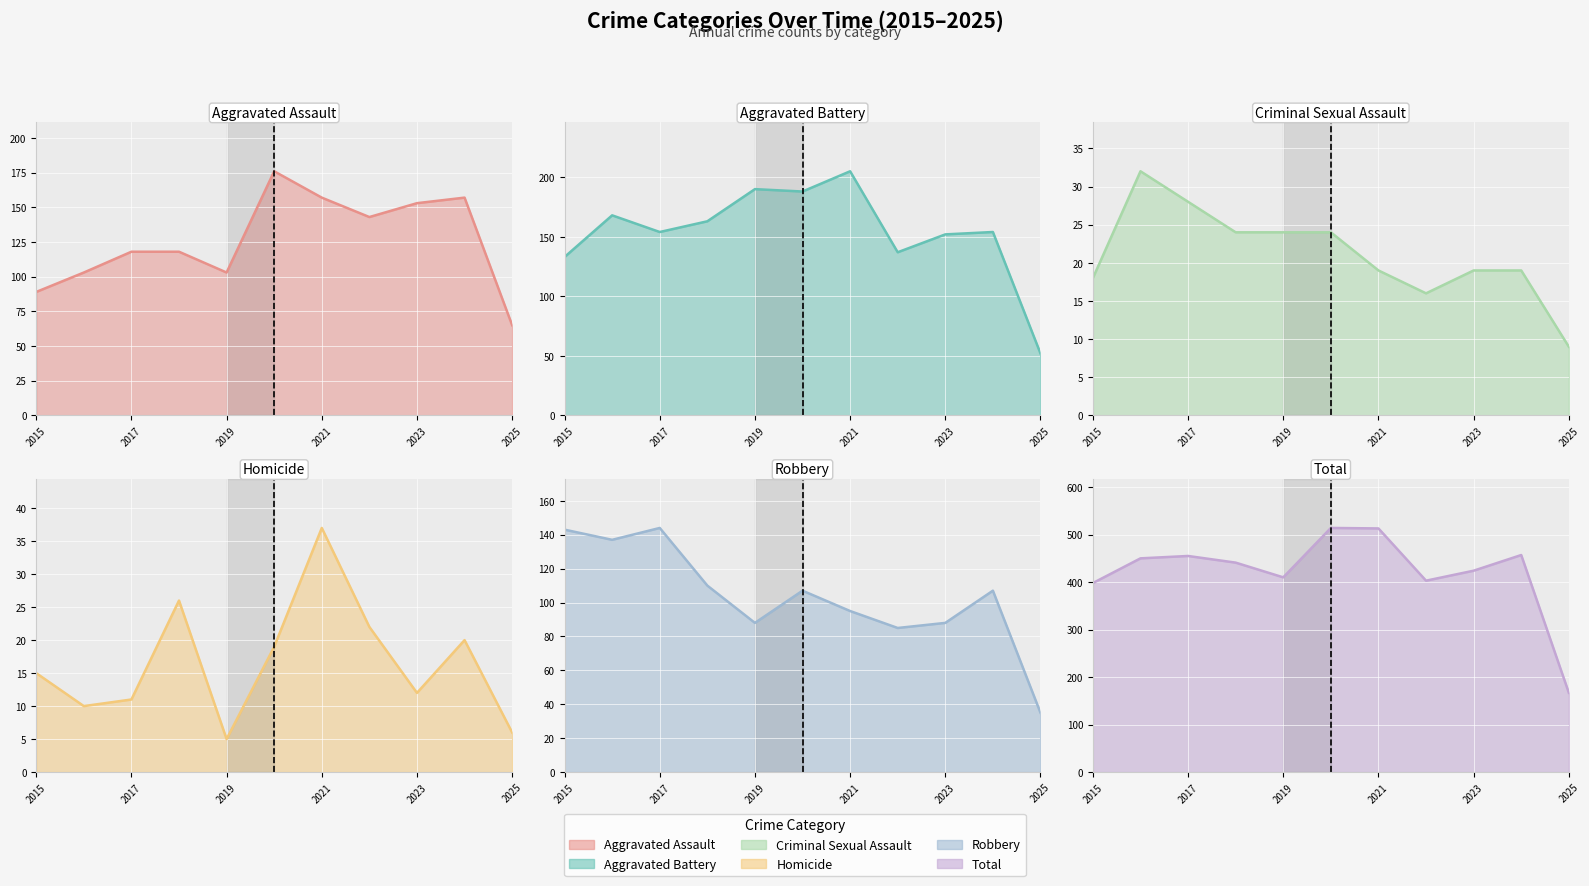

Reading left to right, extract all data points from this chart.

Aggravated Assault: 89	103	118	118	103	176	157	143	153	157	65
Aggravated Battery: 133	168	154	163	190	188	205	137	152	154	52
Criminal Sexual Assault: 18	32	28	24	24	24	19	16	19	19	9
Homicide: 15	10	11	26	5	19	37	22	12	20	6
Robbery: 143	137	144	110	88	107	95	85	88	107	35
Total: 398	450	455	441	410	514	513	403	424	457	167